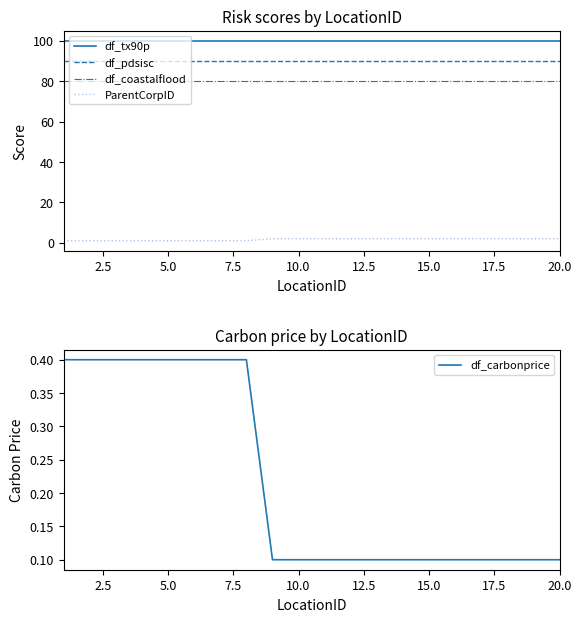

What is the value of the df_coastalflood point at the 5th from the left?

80.0